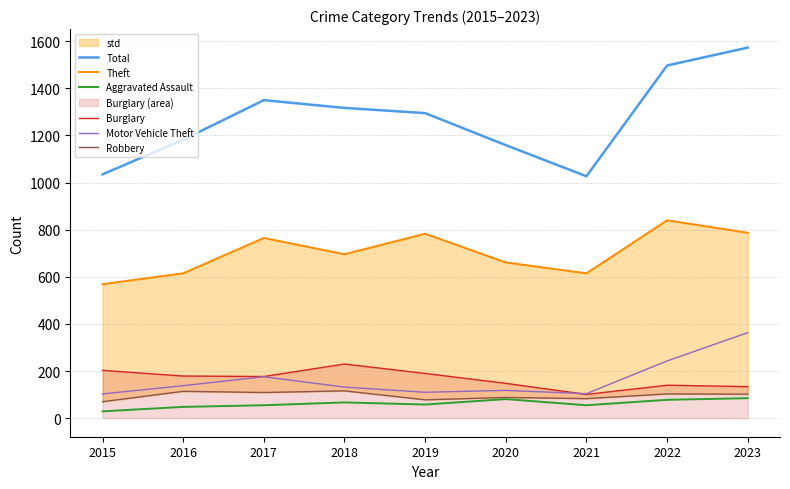

List the labels in order of Theft value, smallest first.

2015, 2016, 2021, 2020, 2018, 2017, 2019, 2023, 2022